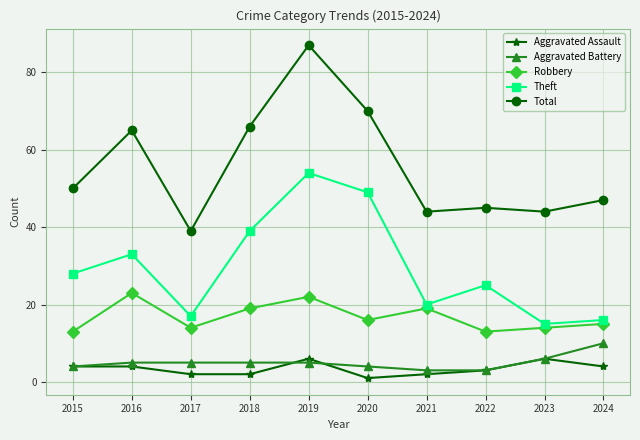

How many series are shown in this chart?

5